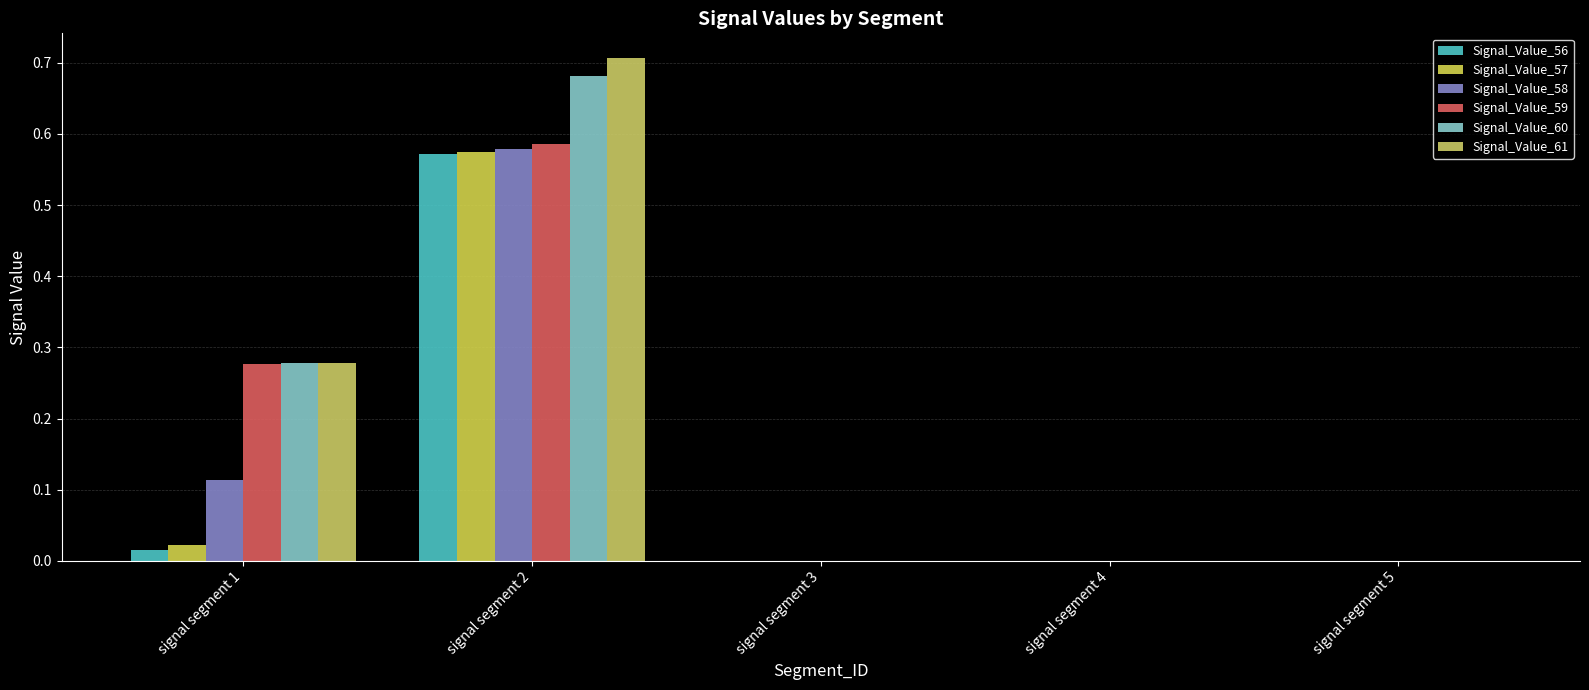

How many groups of bars are there?

5